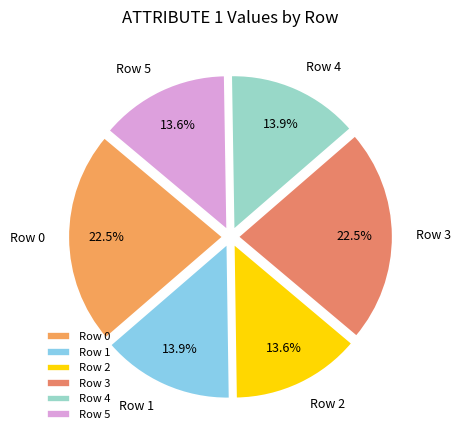

To the nearest percent, what is the combined percentage of Row 5 and Row 0?

36%